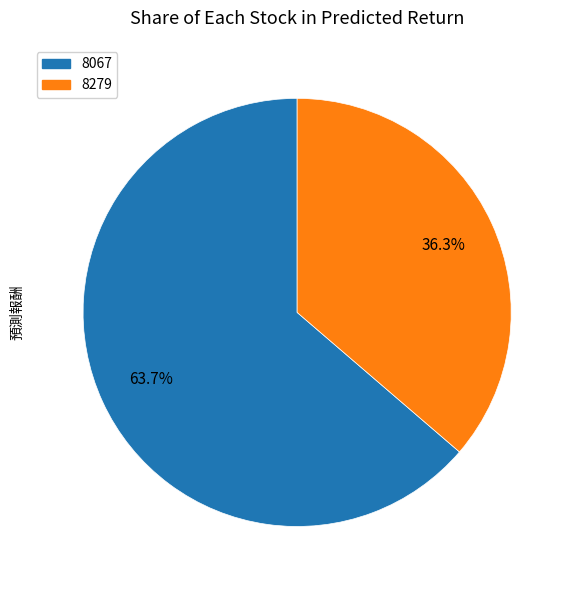

To the nearest percent, what is the average slice percentage?

50%